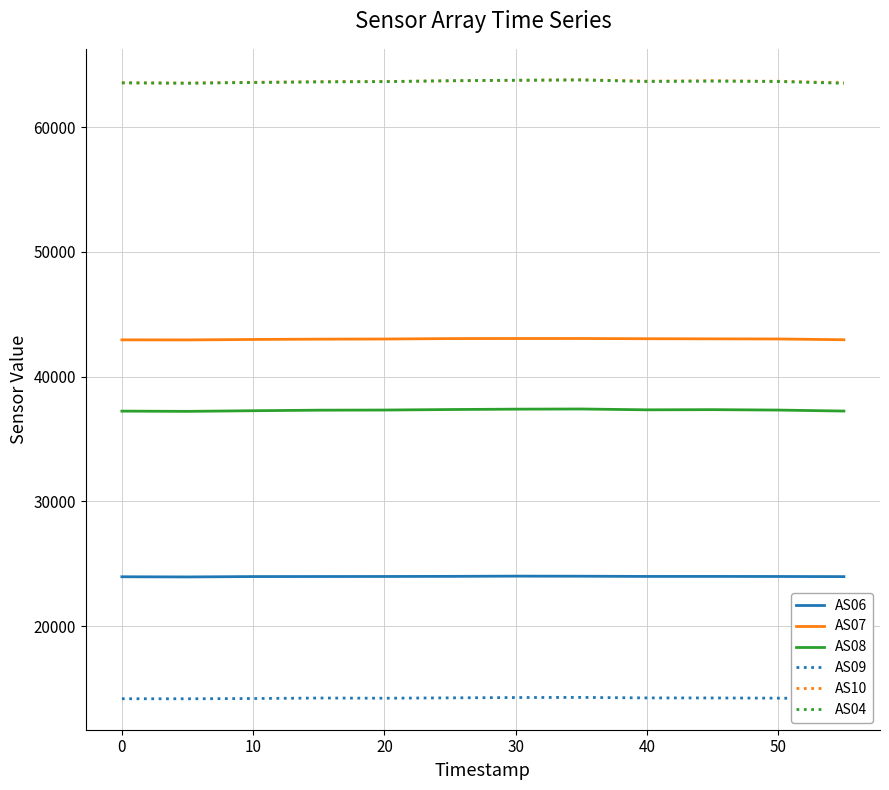

What is the maximum value shown in the chart?

63793